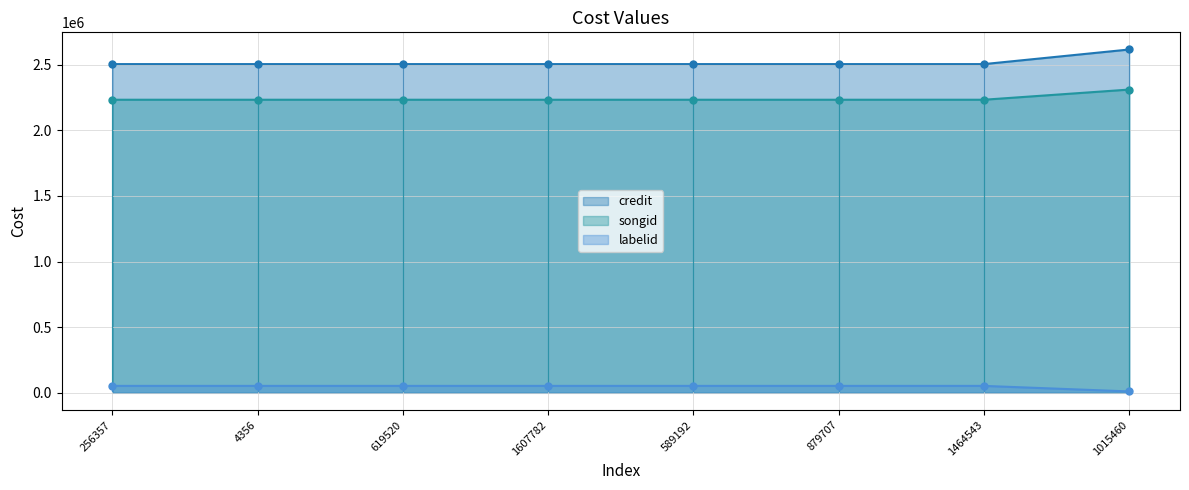

How many data points in credit are above 2504387?

1